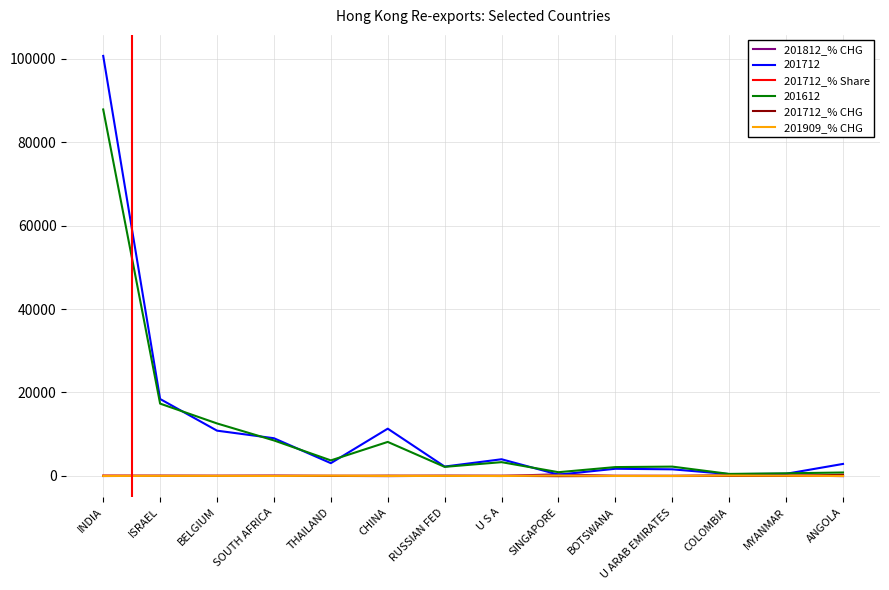

The 201712 series shows 2238.7 at RUSSIAN FED. True or false?

True